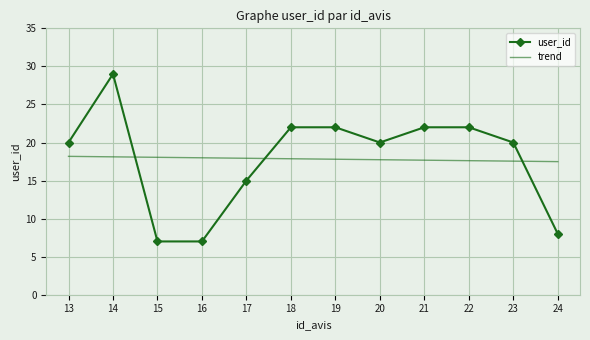

What is the sum of the trend values at 21 and 16?

35.7